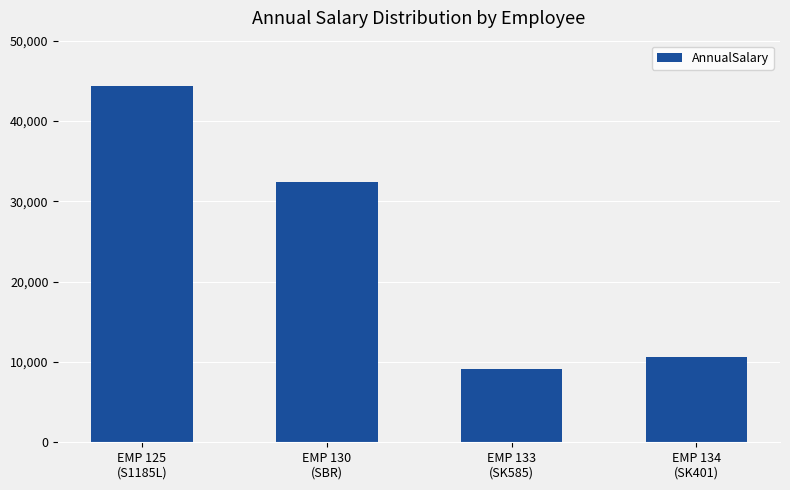

Where is the data nearest to the value 26743?

EMP 130
(SBR)